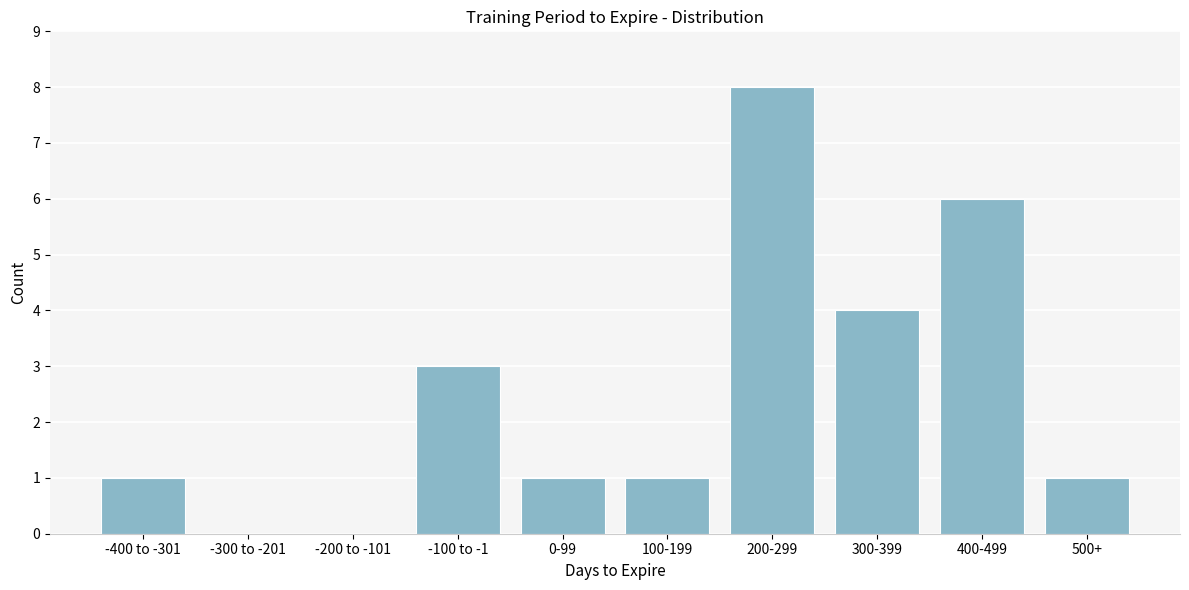

Reading left to right, what are all the values shown in this chart?

-400 to -301=1	-300 to -201=0	-200 to -101=0	-100 to -1=3	0-99=1	100-199=1	200-299=8	300-399=4	400-499=6	500+=1